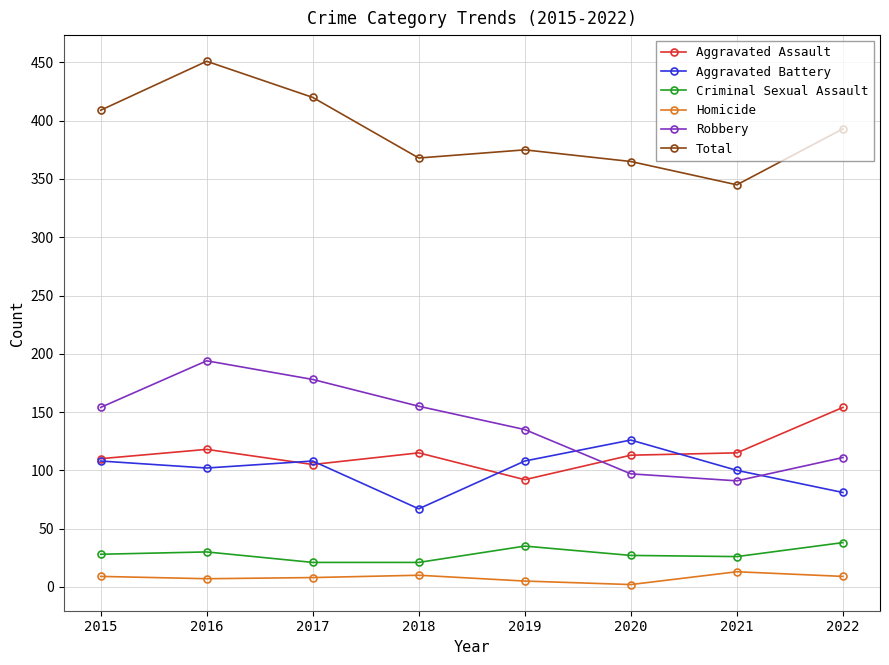

True or false: Aggravated Assault and Criminal Sexual Assault intersect in this chart.

False